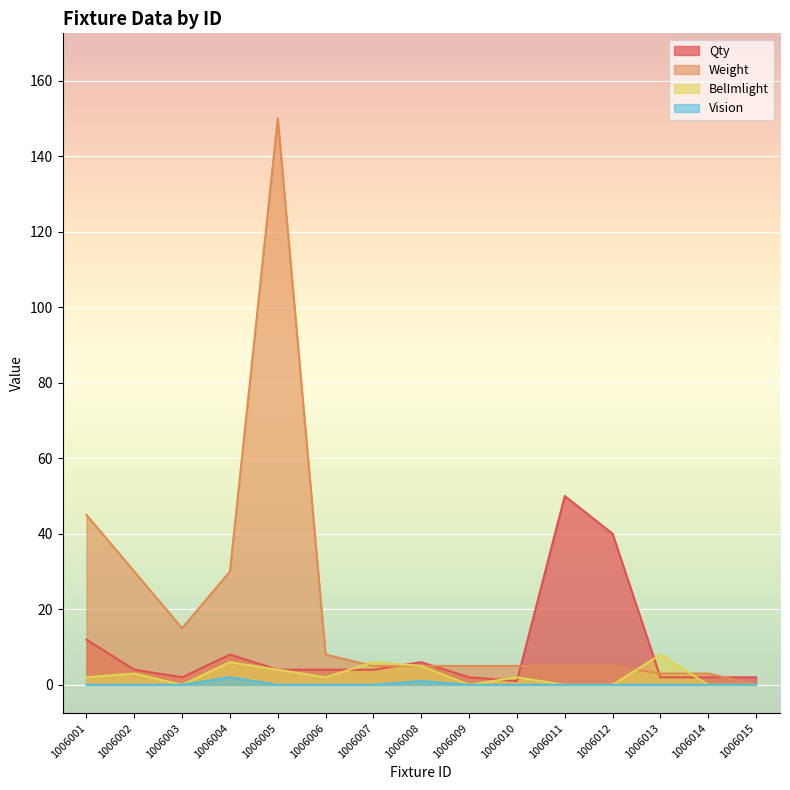

Is it true that Vision equals 0 at 1006015?

True